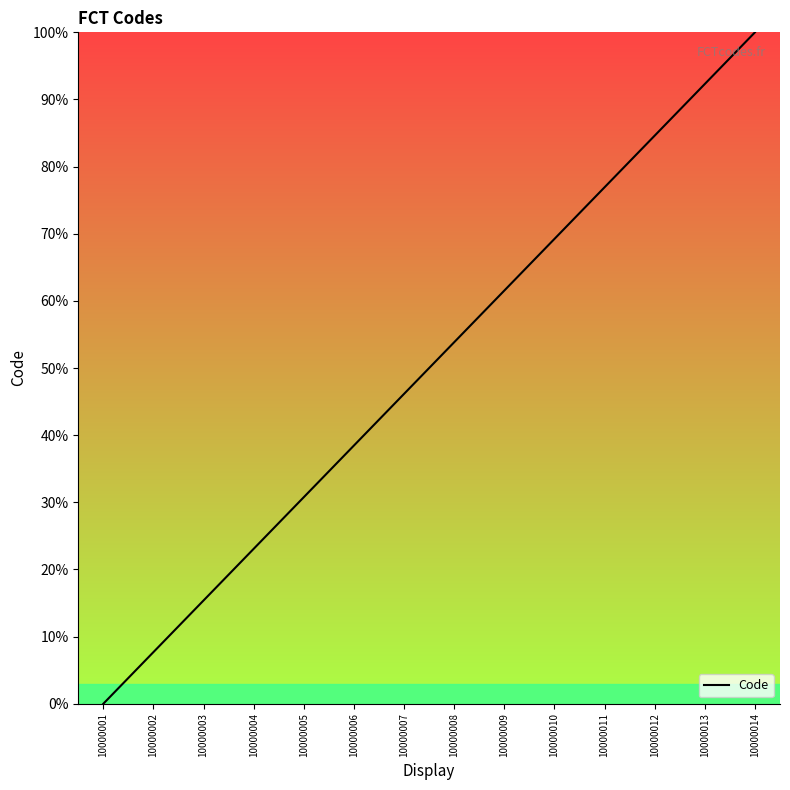

What is the difference between the values at 10000006 and 10000007?

7.7